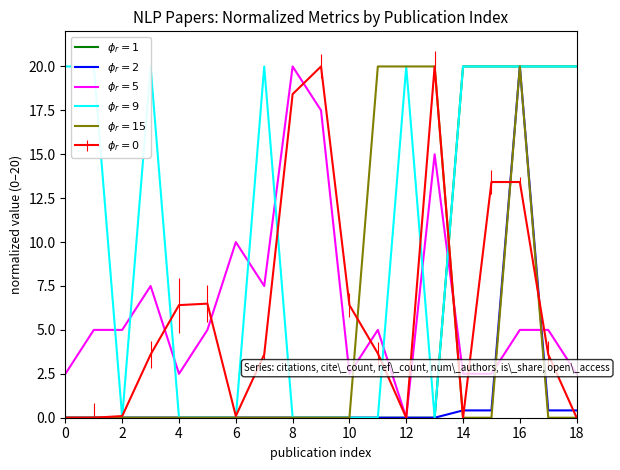

In $\phi_r=15$, how many points are higher than both neighbors (excluding endpoints)?

1